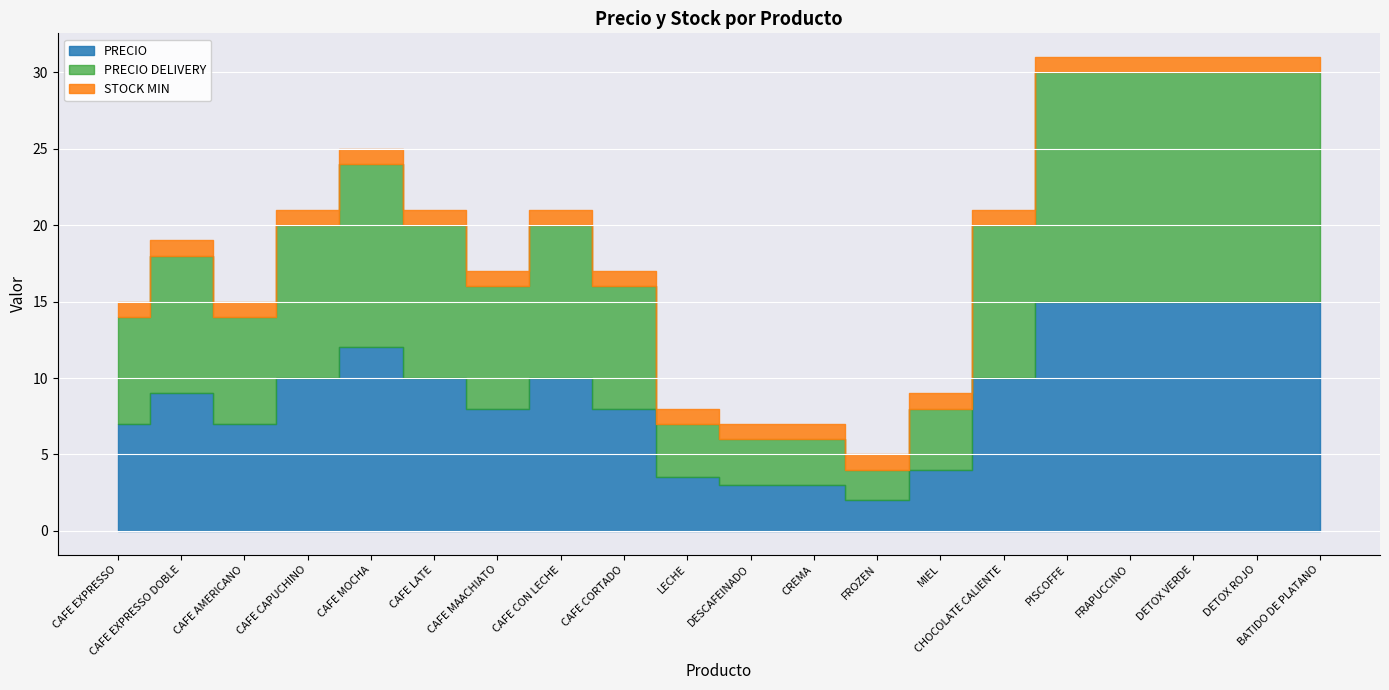

How many data points in PRECIO are less than 10?

10